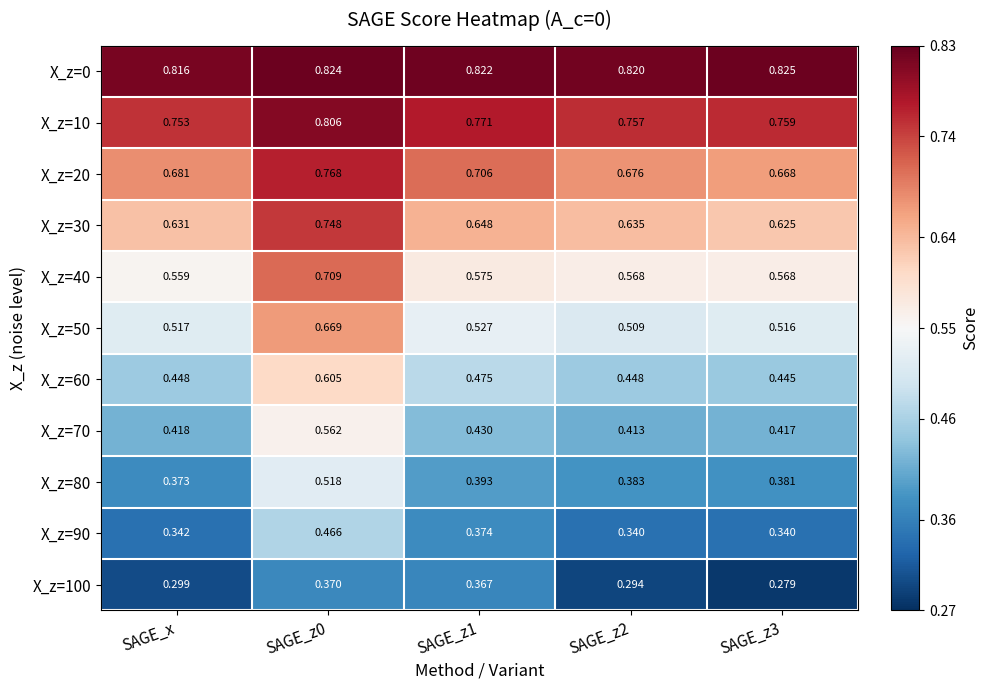

How many series are shown in this chart?

11